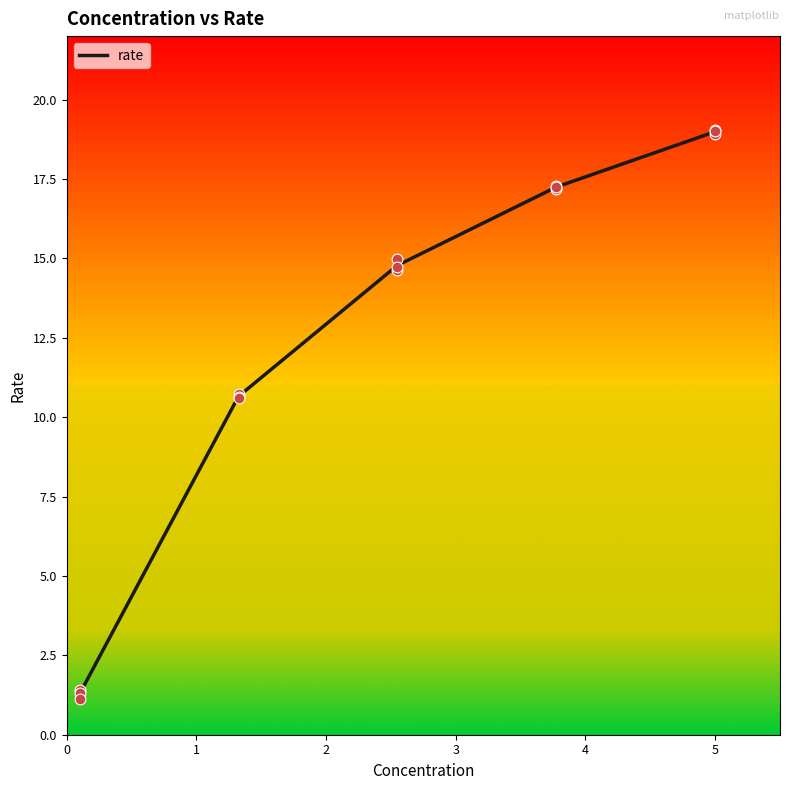

What is the change in value from 0 to 2?

+13.5